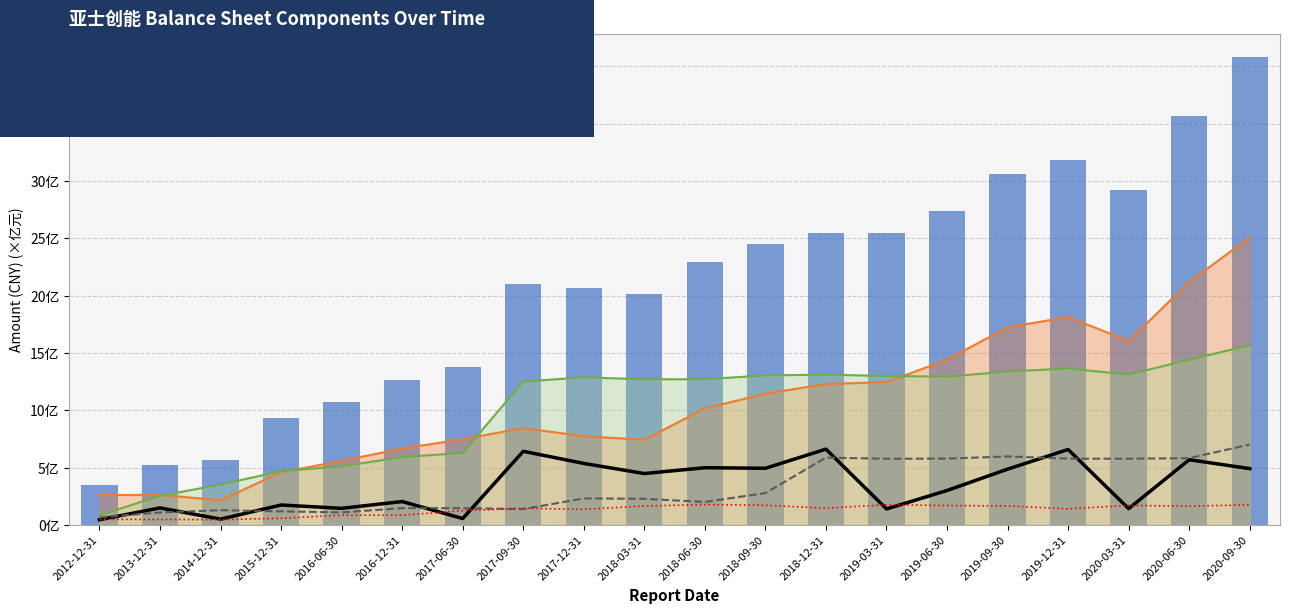

Is the value of INVENTORY at 2020-03-31 greater than the value of FIXED_ASSET at 2016-06-30?

Yes